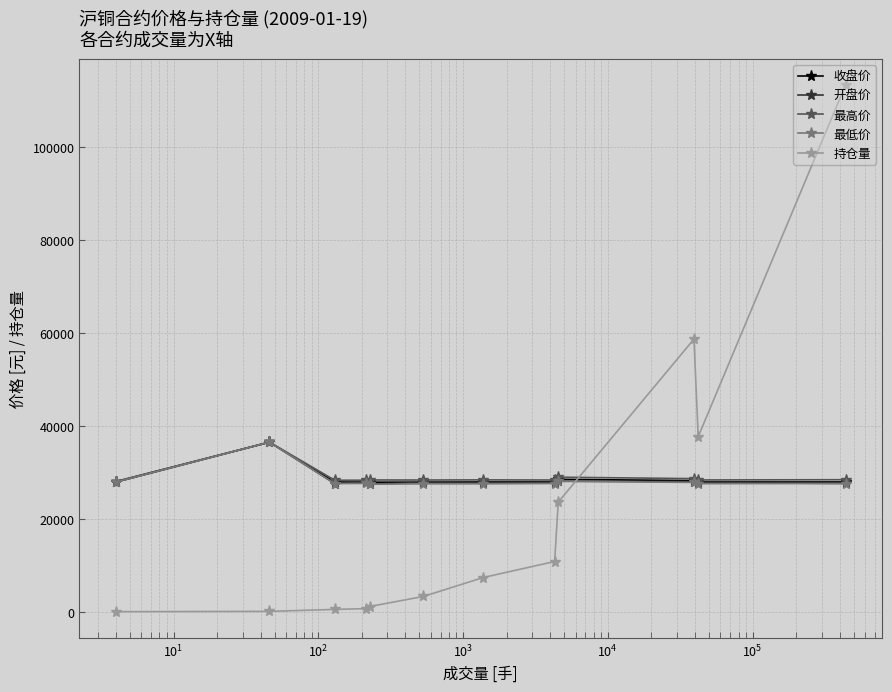

At how many categories does at least one series exceed 18509?

12